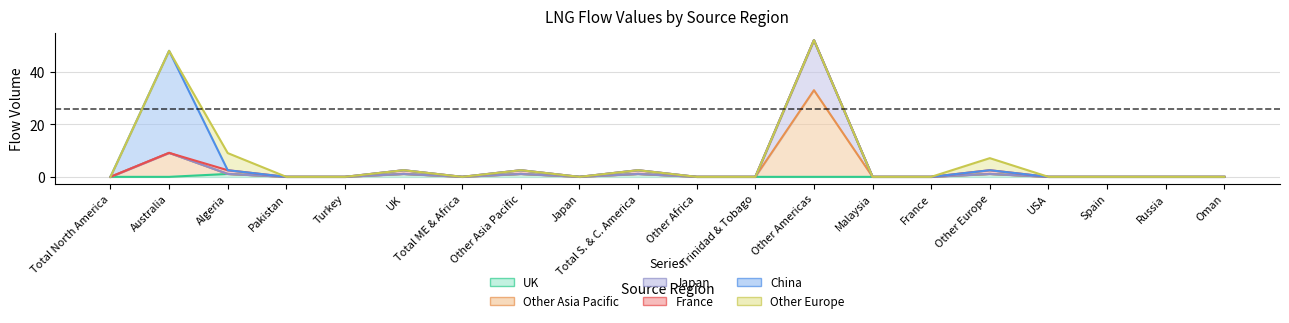

What is the sum of all Other Asia Pacific values?

47.8